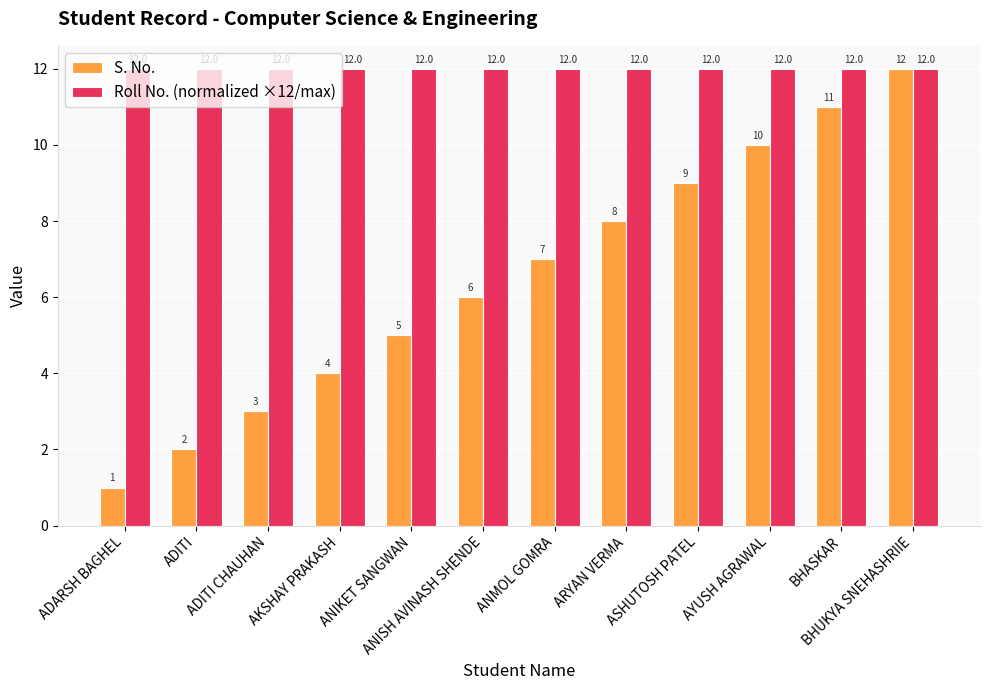

Rank the categories by S. No. value from highest to lowest.

BHUKYA SNEHASHRIIE, BHASKAR, AYUSH AGRAWAL, ASHUTOSH PATEL, ARYAN VERMA, ANMOL GOMRA, ANISH AVINASH SHENDE, ANIKET SANGWAN, AKSHAY PRAKASH, ADITI CHAUHAN, ADITI, ADARSH BAGHEL